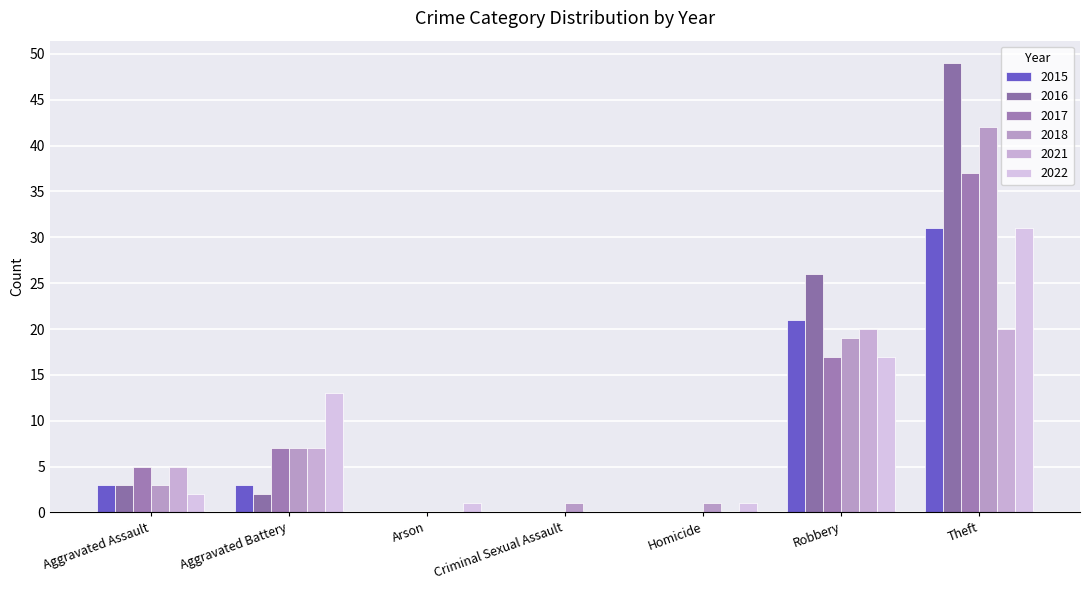

What is the difference between the second highest and second lowest values in the 2022 series?

16